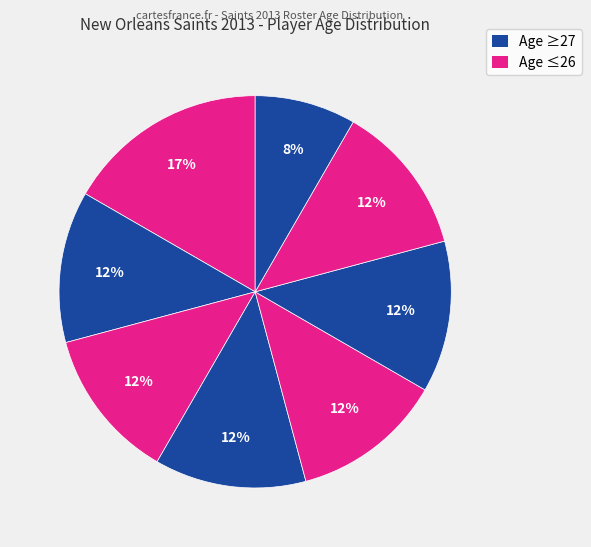

How many slices are in this pie chart?

8